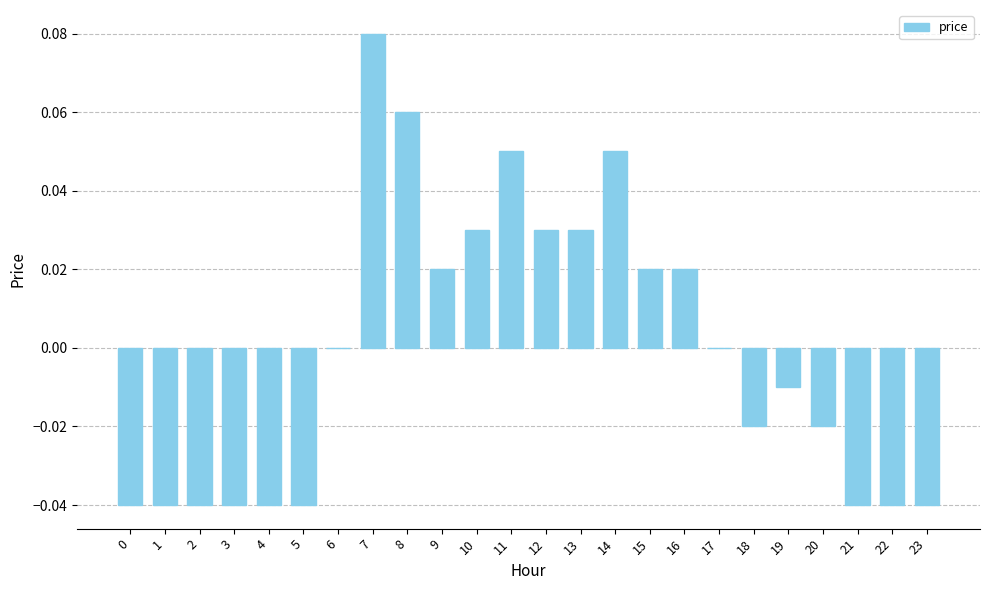

At which category does the chart reach its peak across all series?

7